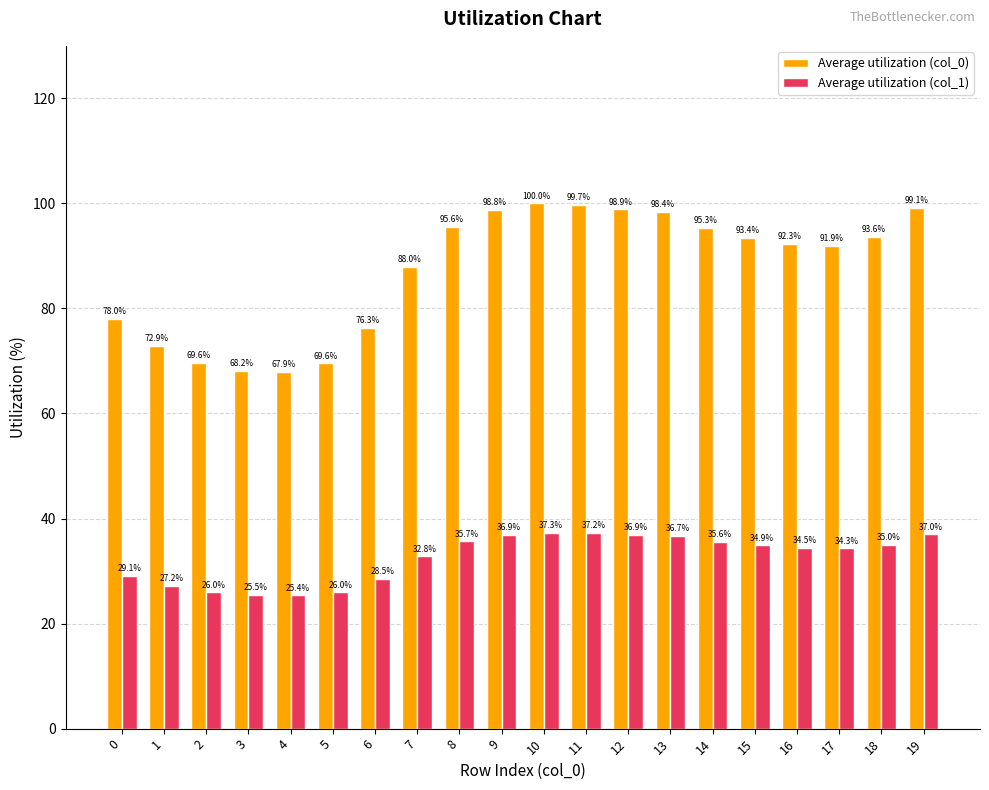

How many series are shown in this chart?

2